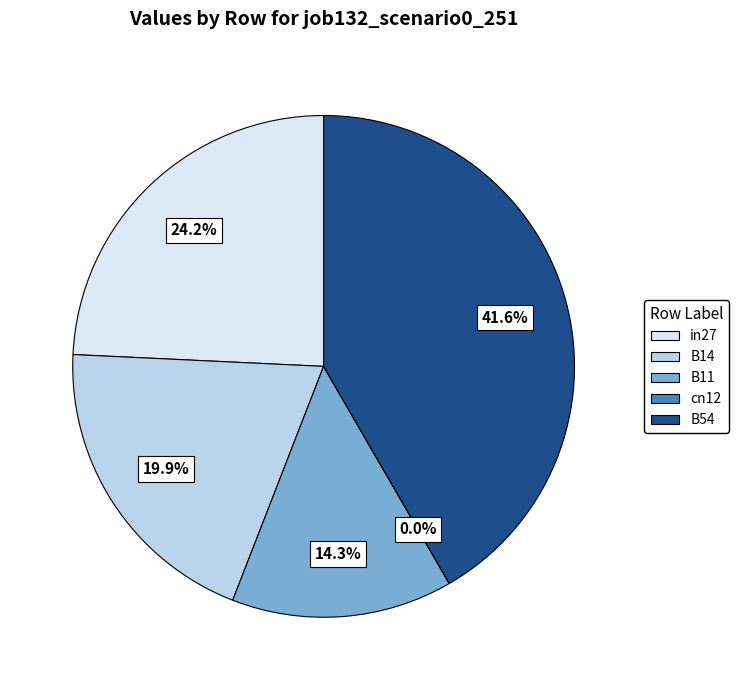

Does any single category account for the majority?

No